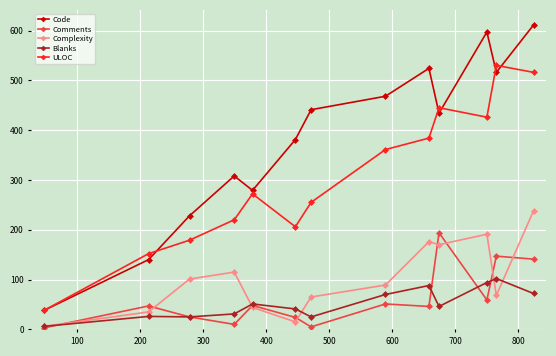

Rank the series by their maximum value, from lowest to highest.

Blanks, Comments, Complexity, ULOC, Code